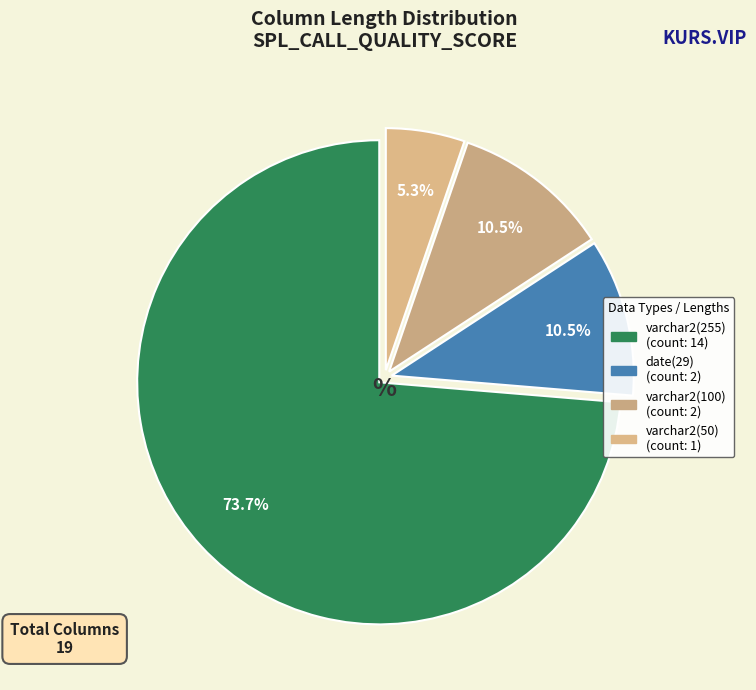

To the nearest percent, what is the average slice percentage?

25%